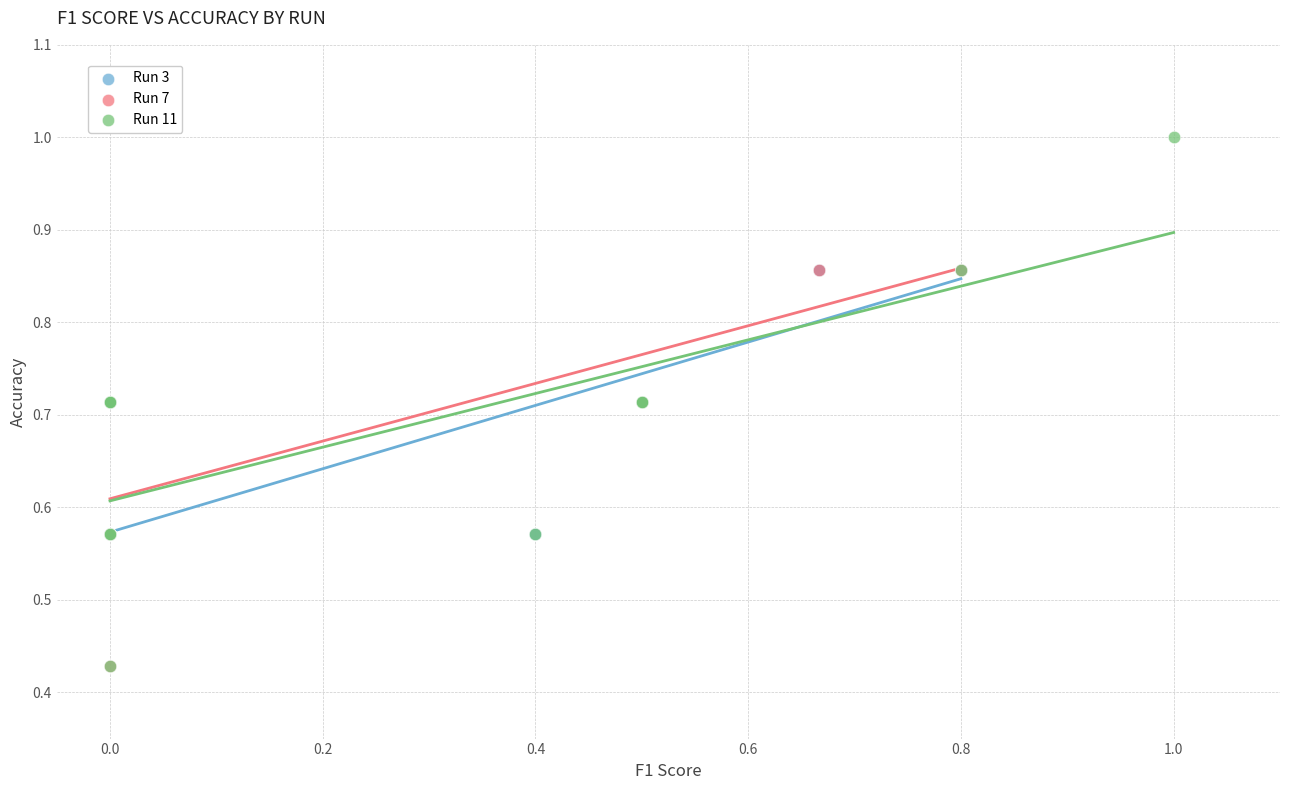

Which series reaches the maximum Y coordinate?

Run 11